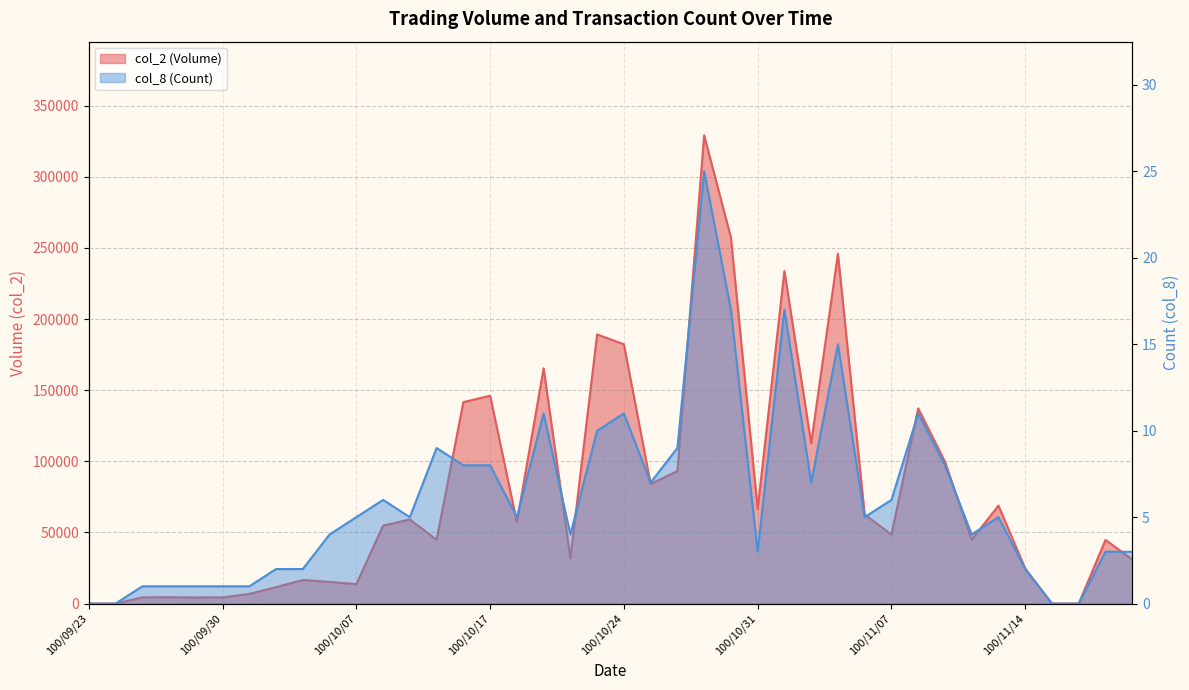

What is the label of the 21st point from the left?

100/10/24